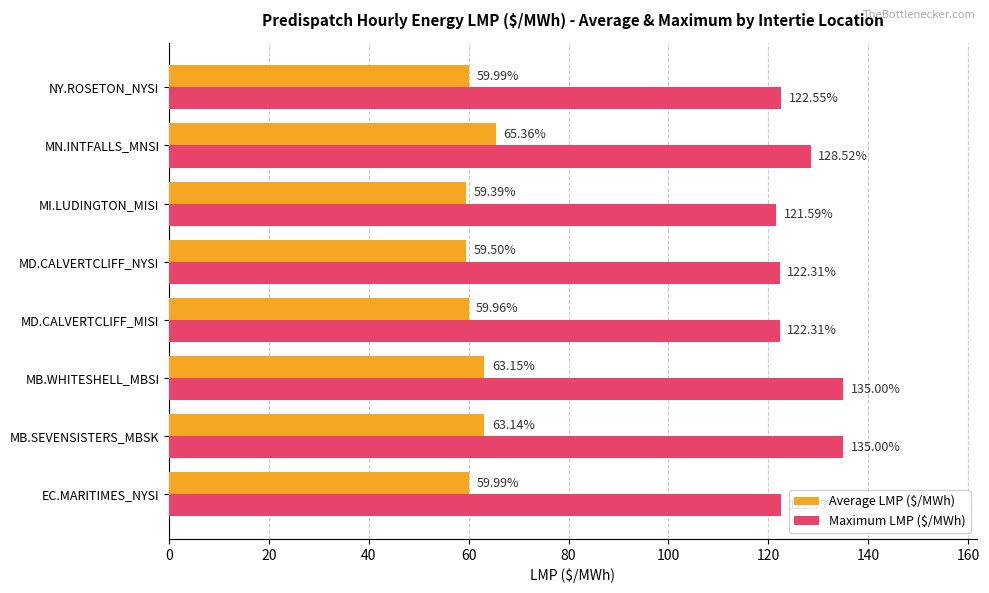

What are all the series names shown in the legend?

Average LMP ($/MWh), Maximum LMP ($/MWh)